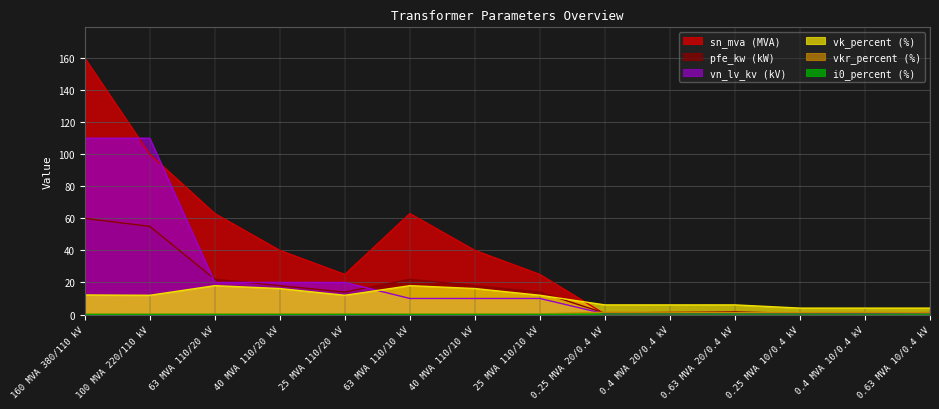

True or false: vn_lv_kv has more than 0 interior local peaks.

False